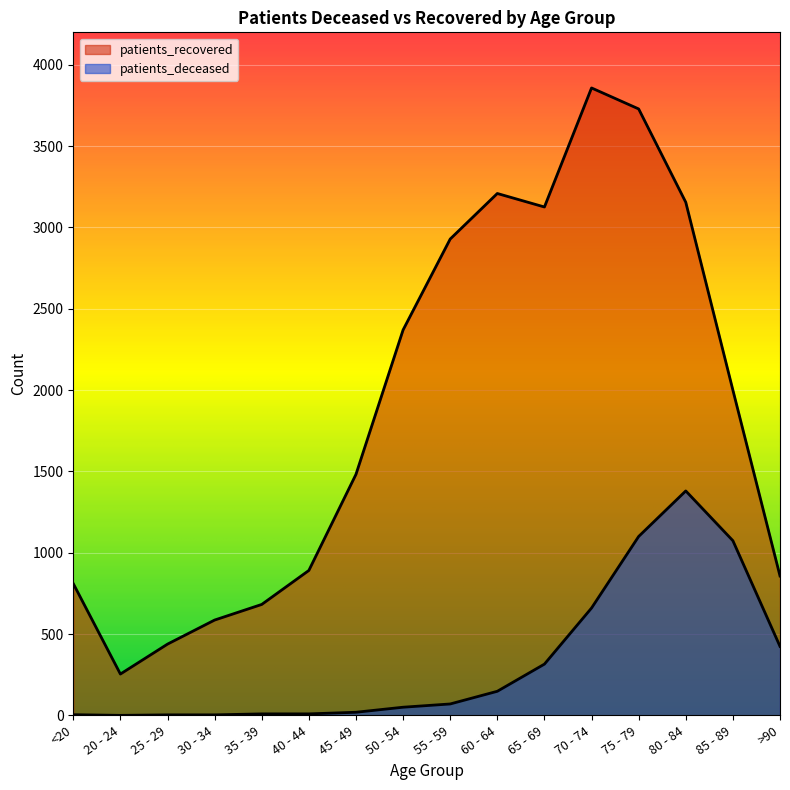

Which label corresponds to the largest value in the chart?

70 - 74